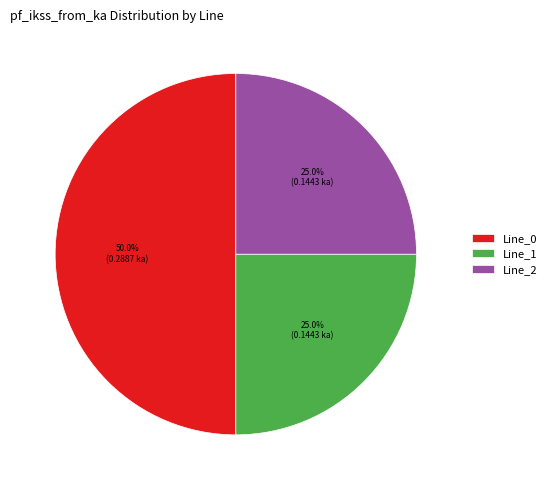

Which has a higher value, Line_0 or Line_2?

Line_0